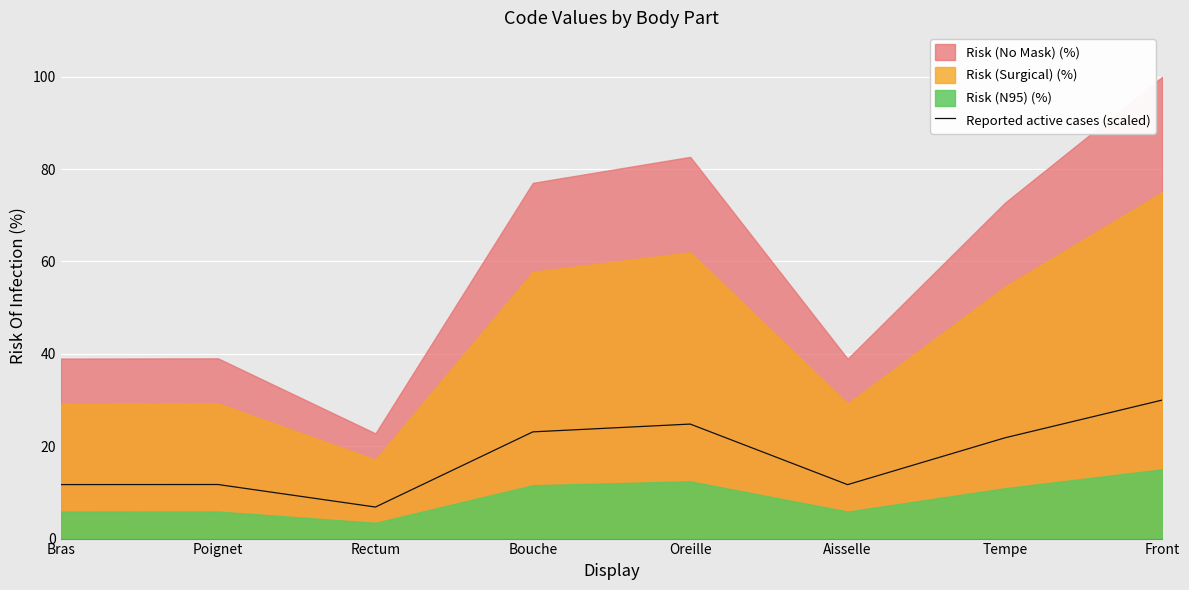

What value does the Reported active cases (scaled) series have at Front?

30.0